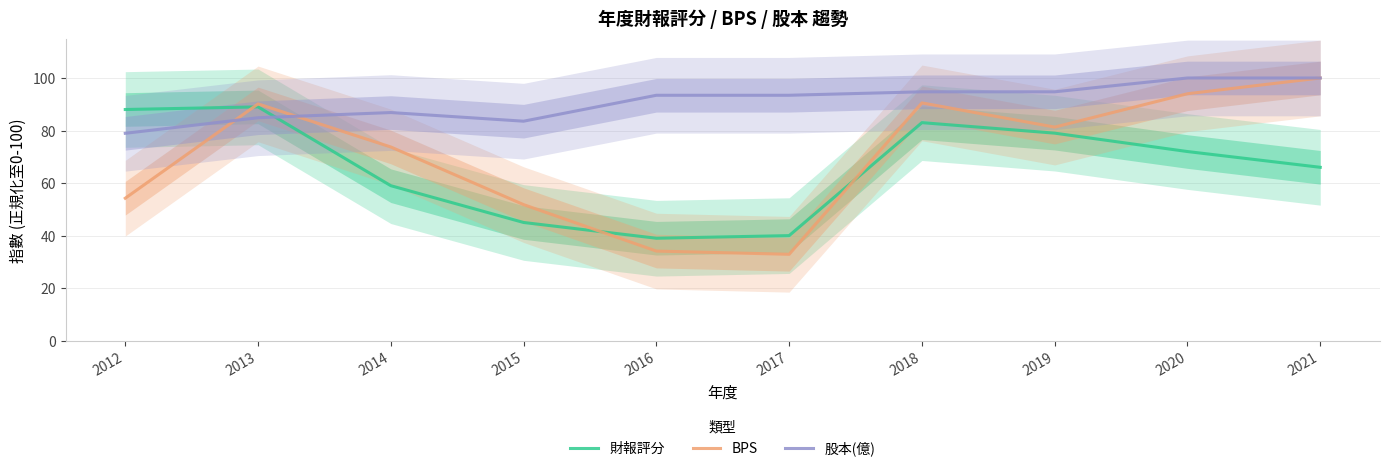

What is the greatest value displayed?

100.0